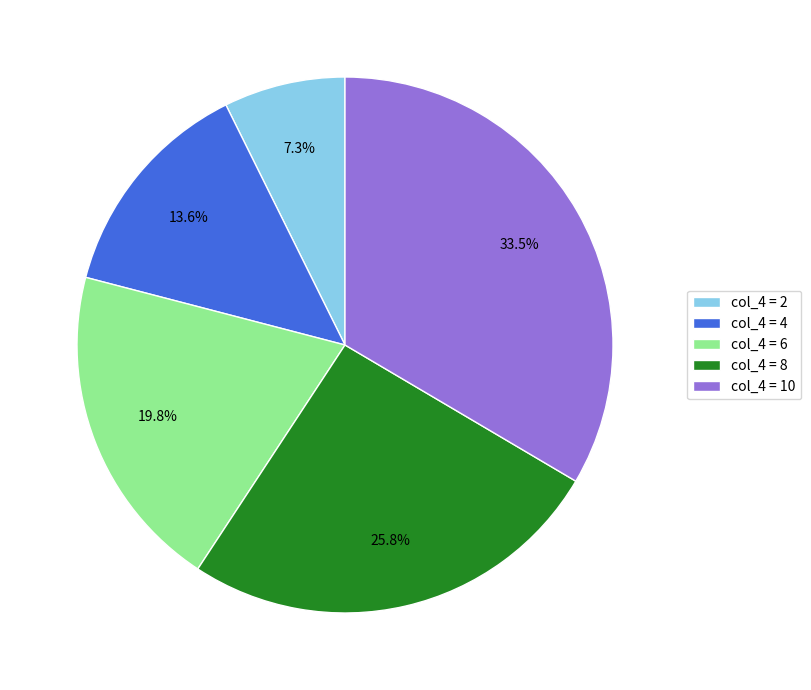

Is there a majority slice in this chart?

No